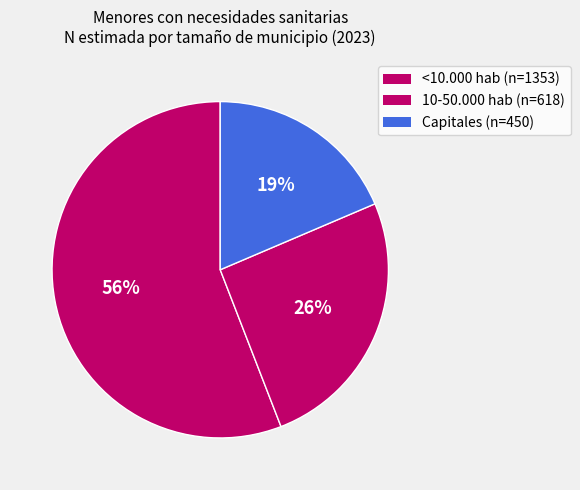

Count the number of slices in the pie.

3